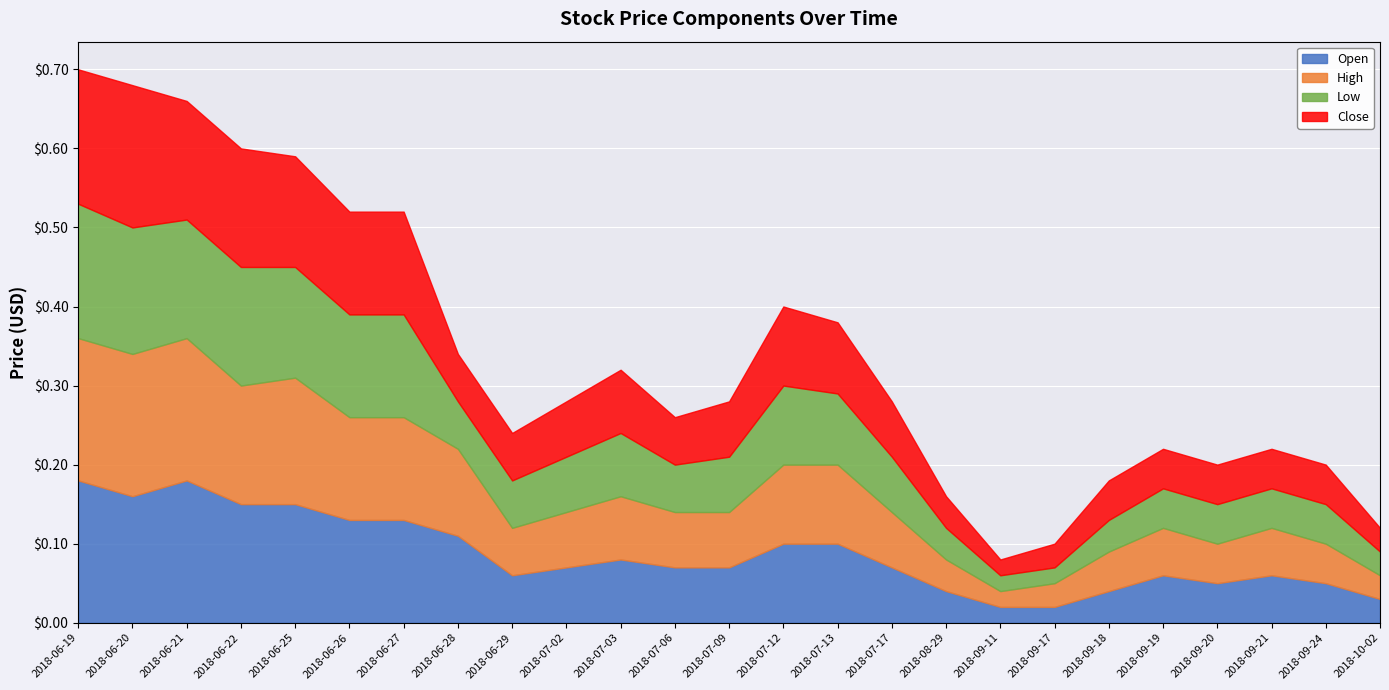

Between 2018-08-29 and 2018-09-20, which series saw the biggest shift?

Open